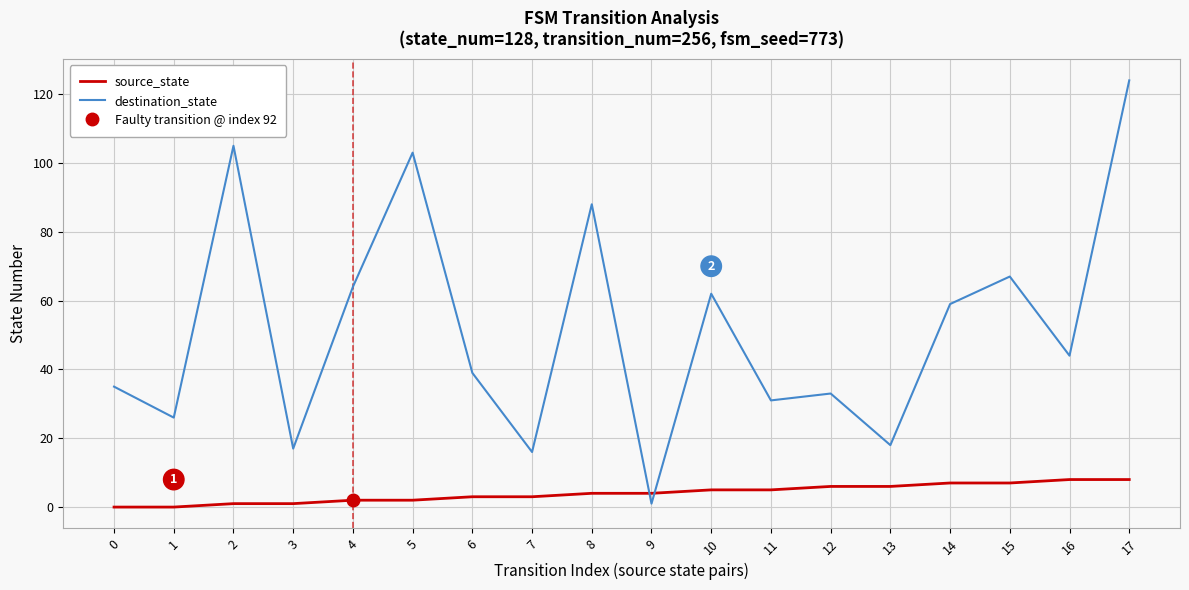

What is the difference between the second highest and minimum values in the destination_state series?

104